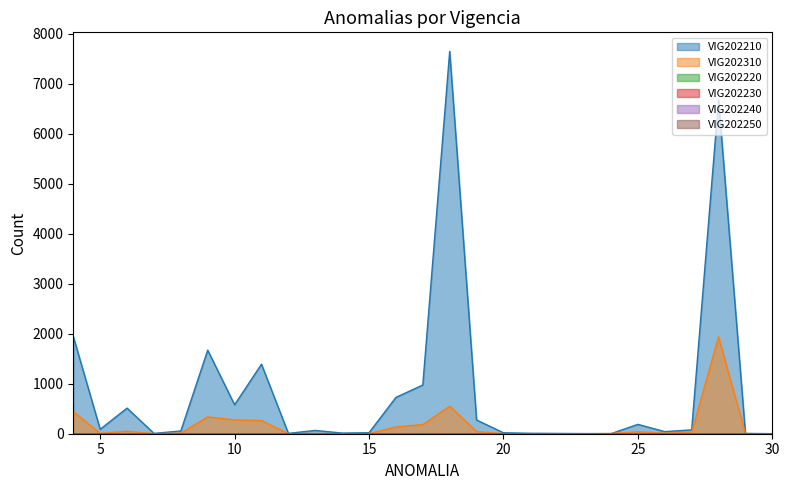

Count the VIG202220 values in the range 0 to 1.

26